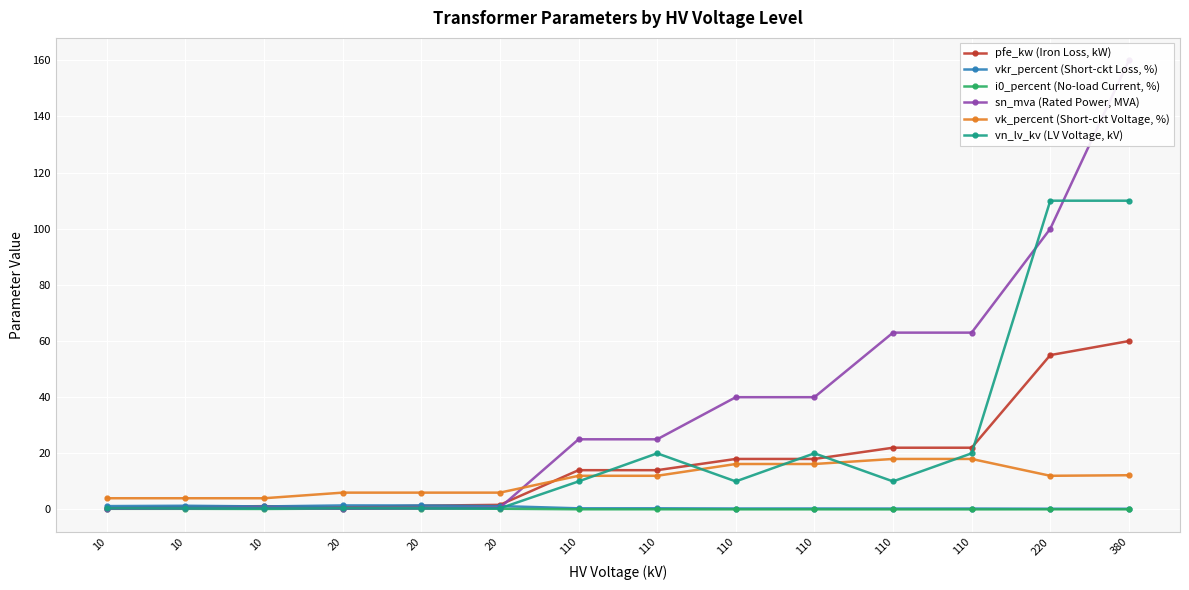

The value of vkr_percent (Short-ckt Loss, %) at 110 is 0.1. True or false?

False